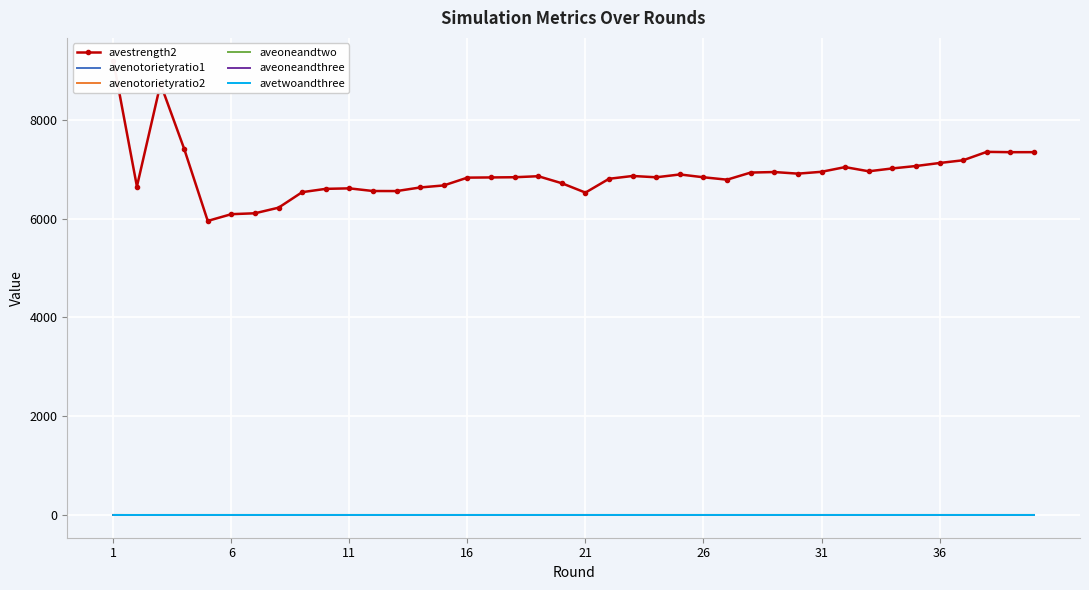

Which category has the highest value in the aveoneandtwo series?

31